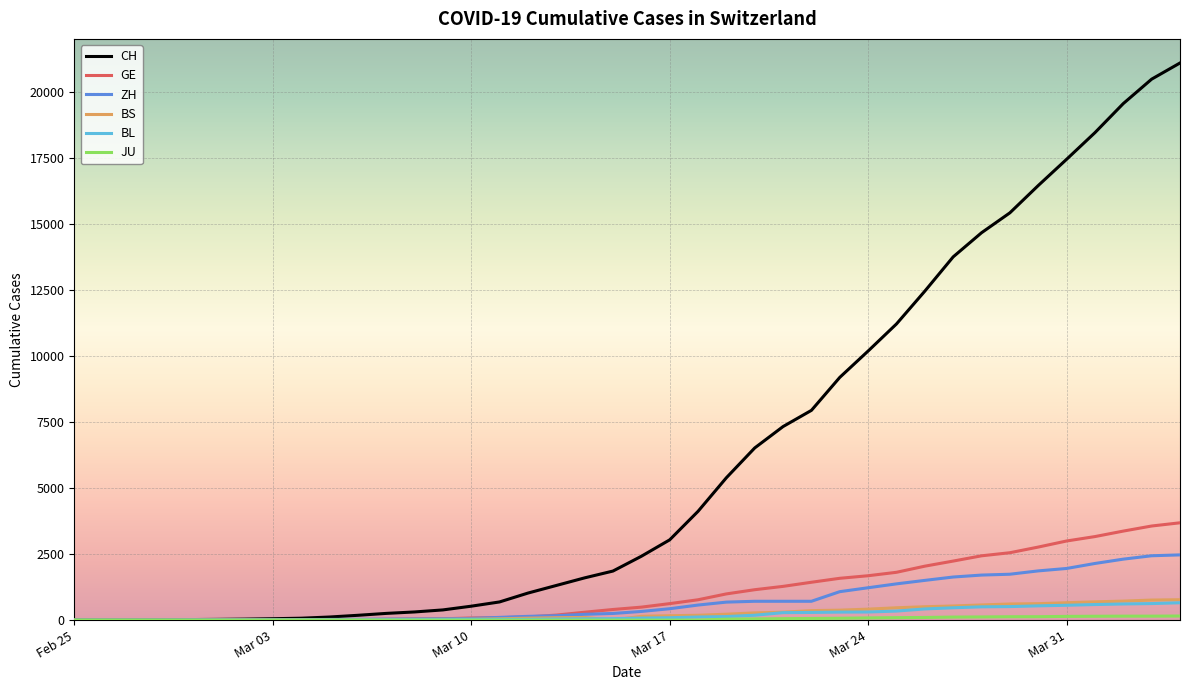

Which series has the largest total across all categories?

CH